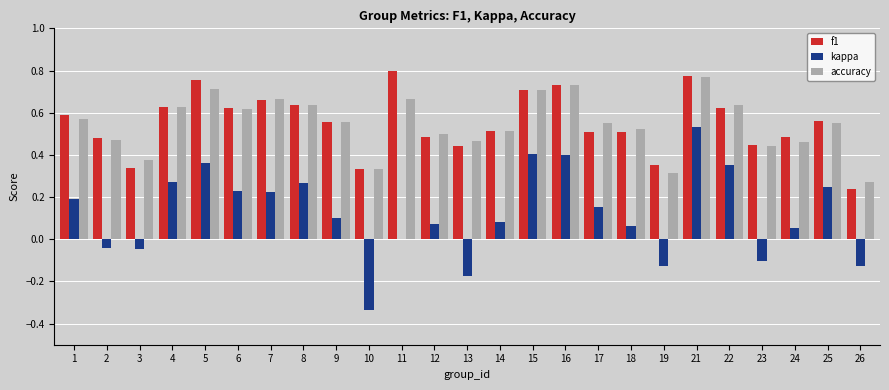

At which label does accuracy reach its peak?

21